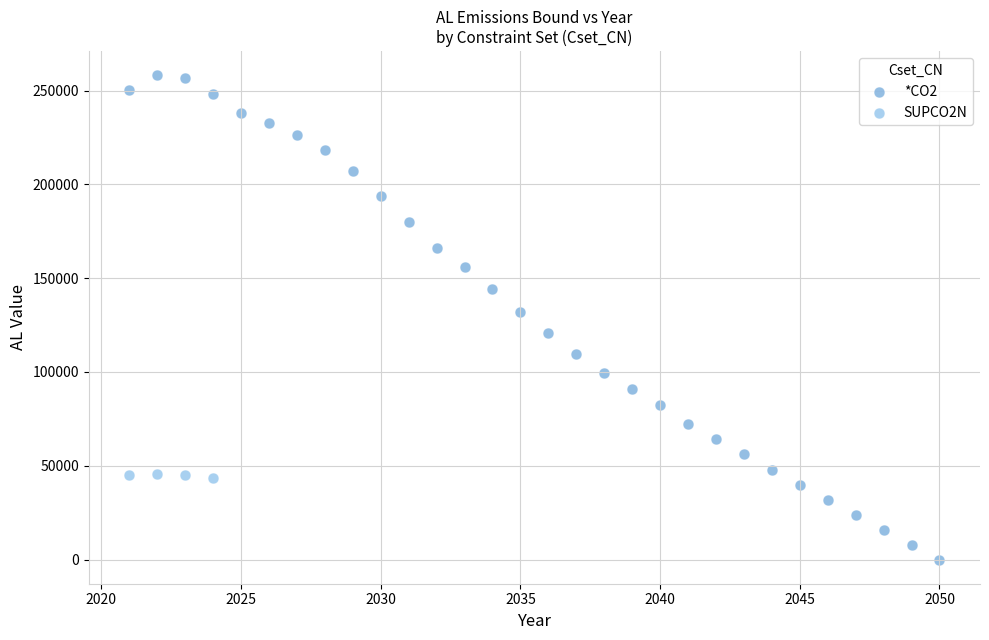

Which series reaches the maximum Y coordinate?

*CO2